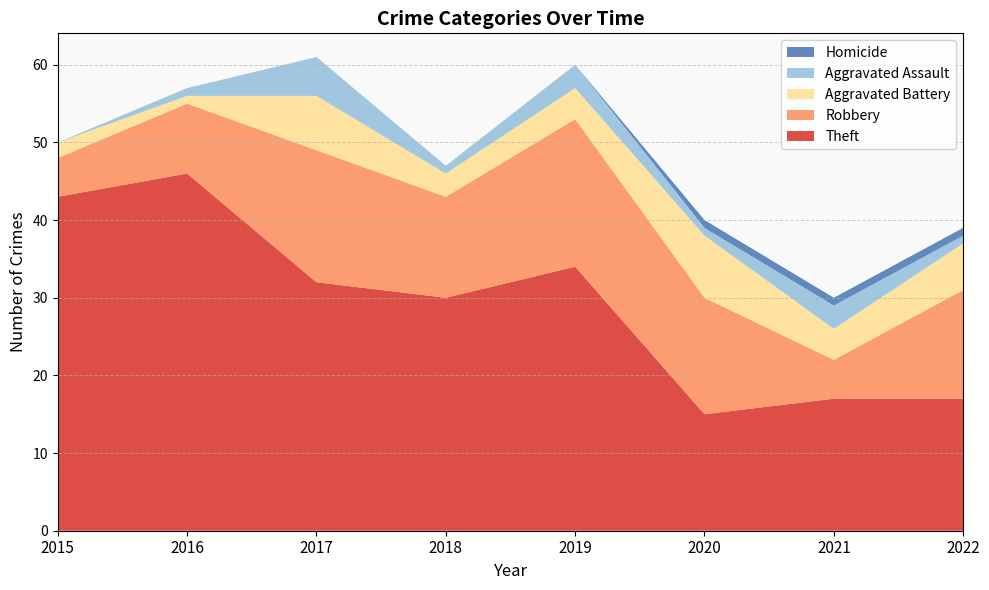

Reading left to right, transcribe all the data shown in this chart.

Theft: 2015=43	2016=46	2017=32	2018=30	2019=34	2020=15	2021=17	2022=17
Robbery: 2015=5	2016=9	2017=17	2018=13	2019=19	2020=15	2021=5	2022=14
Aggravated Battery: 2015=2	2016=1	2017=7	2018=3	2019=4	2020=8	2021=4	2022=6
Aggravated Assault: 2015=0	2016=1	2017=5	2018=1	2019=3	2020=1	2021=3	2022=1
Homicide: 2015=0	2016=0	2017=0	2018=0	2019=0	2020=1	2021=1	2022=1